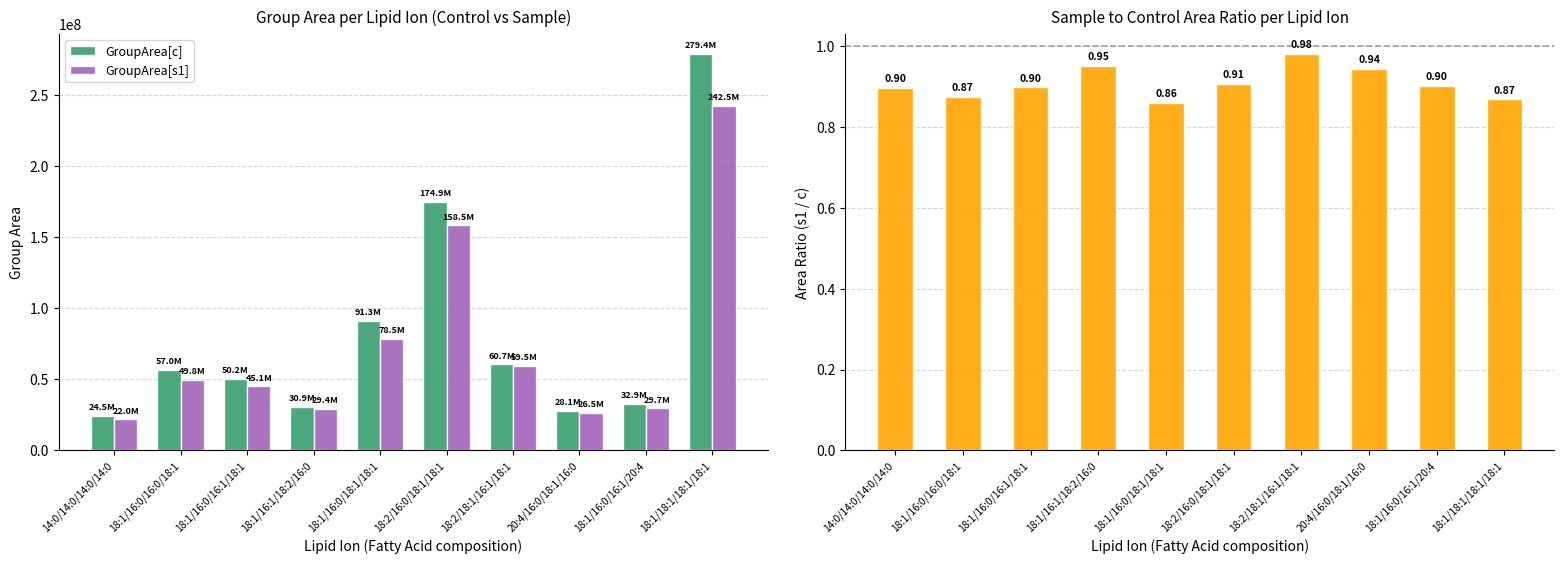

List the series in order of their peak value, lowest first.

ARatio[s1/c], GroupArea[s1], GroupArea[c]